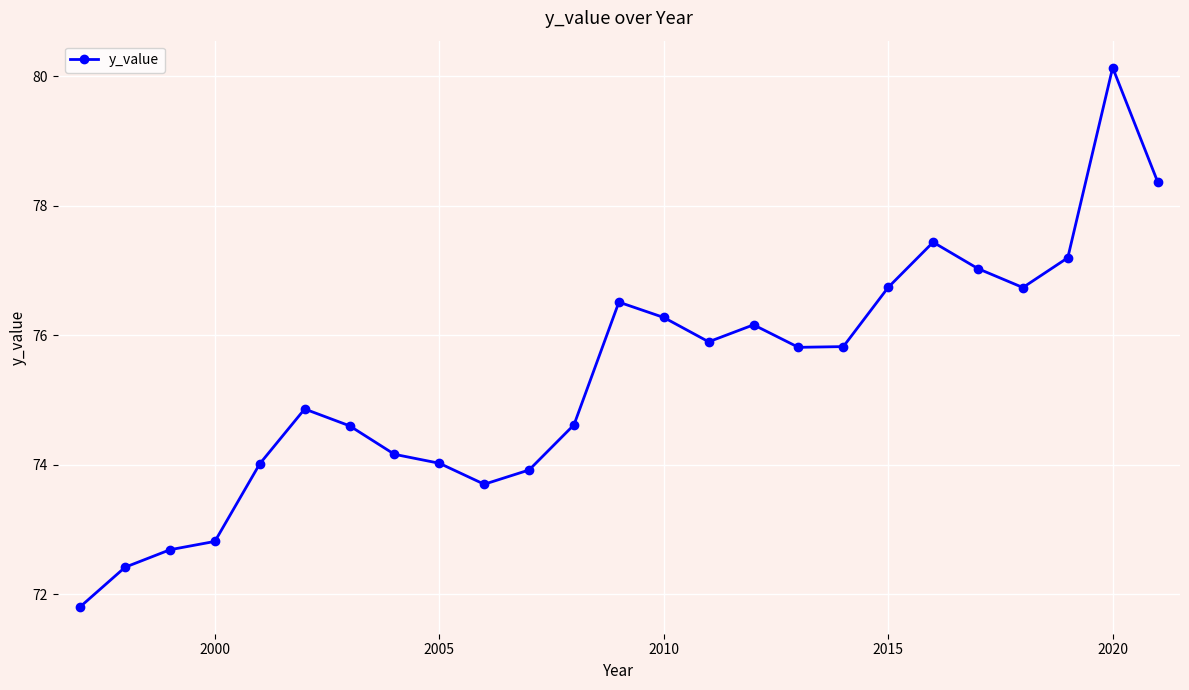

True or false: the data has more than 1 interior local peaks.

True